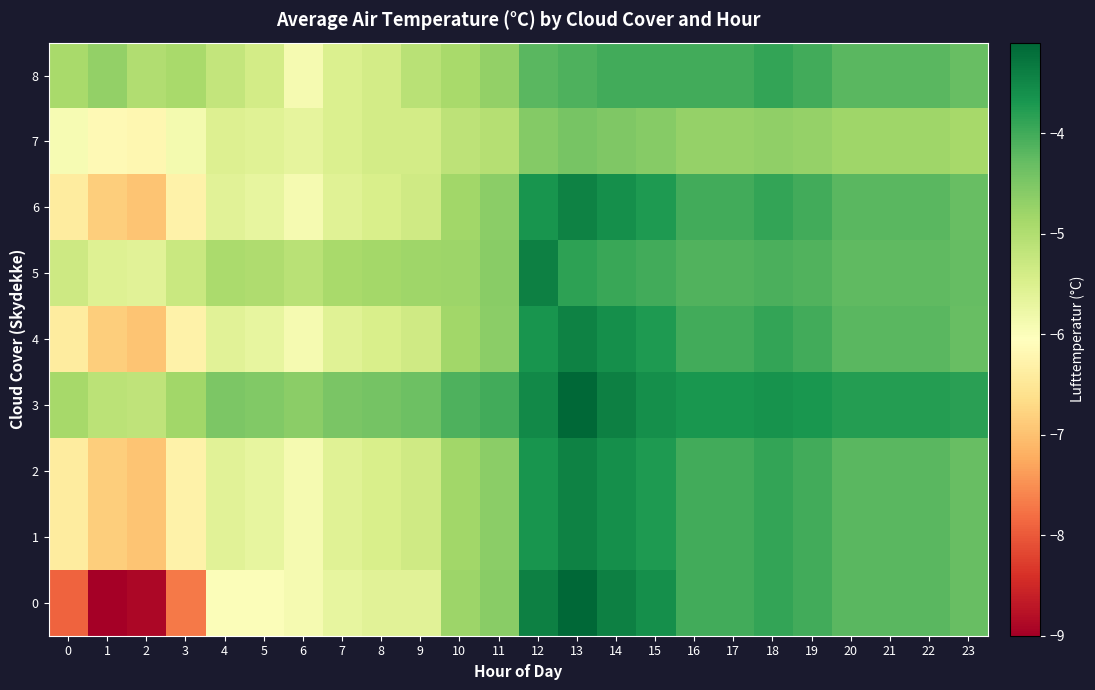

What is the spread (max minus min) of values at 17?

1.0